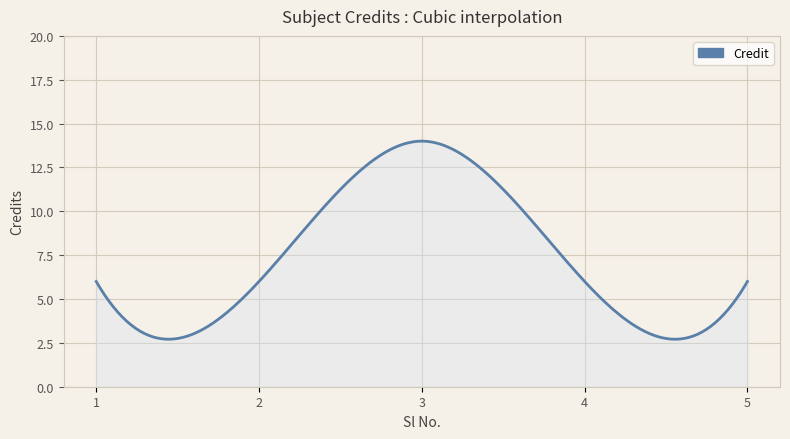

What is the smallest value displayed?

2.7